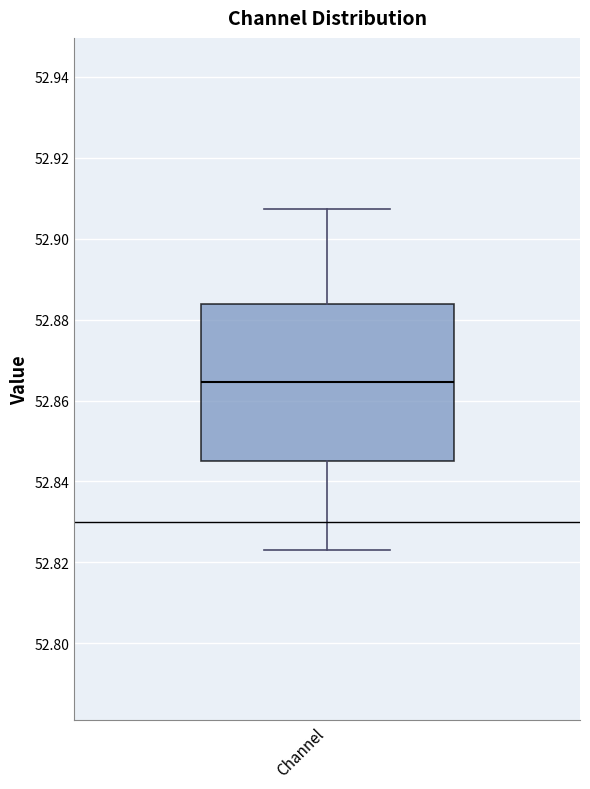

Transcribe this box plot: give where the median line is, the range the box spans, and where the two whiskers end, as read against the y-axis. The values are not printed on the chart, so give them approximately, as read against the axis.

median 52.864, box 52.846 to 52.884, whiskers 52.824 to 52.908